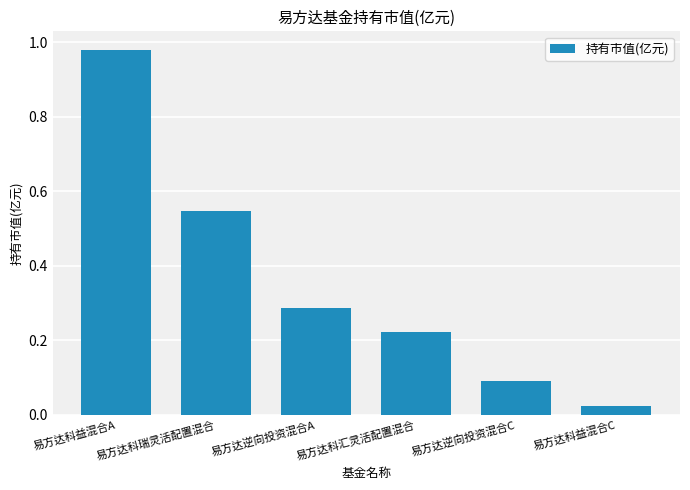

What is the change in value from 易方达科瑞灵活配置混合 to 易方达逆向投资混合C?

-0.5